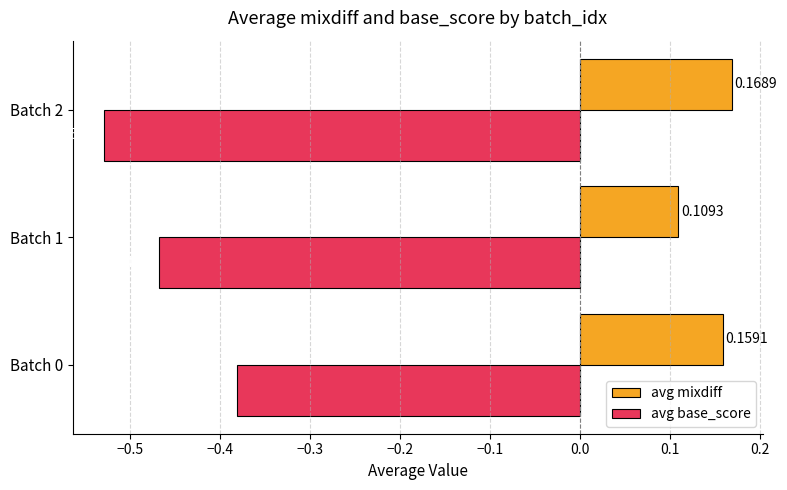

Which series has the widest spread of values?

avg base_score